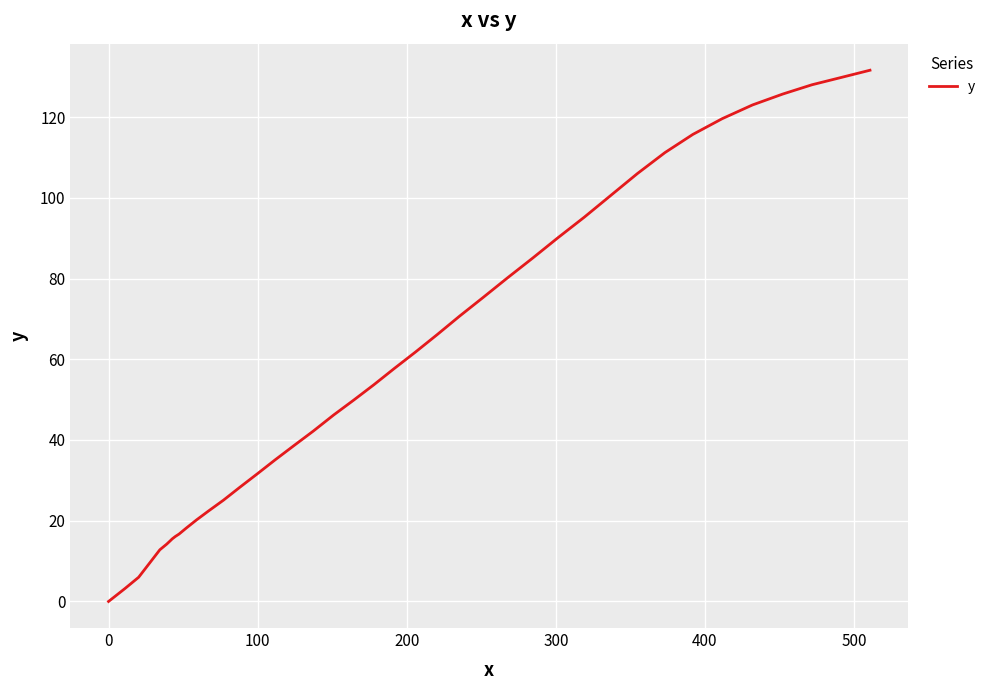

What is the greatest value displayed?

131.6